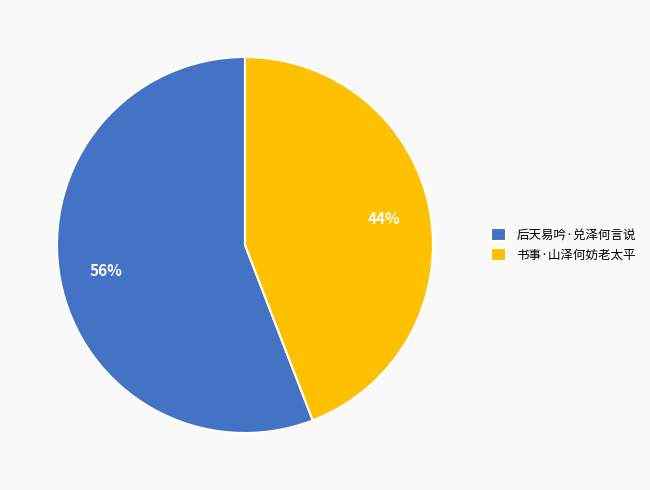

To the nearest percent, what percentage of the pie is 后天易吟·兑泽何言说?

56%